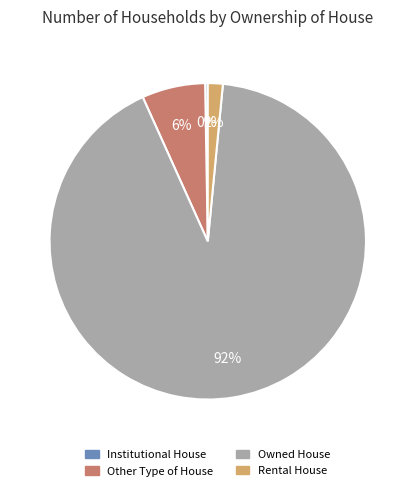

Is it true that Other Type of House is 1% of the pie?

False